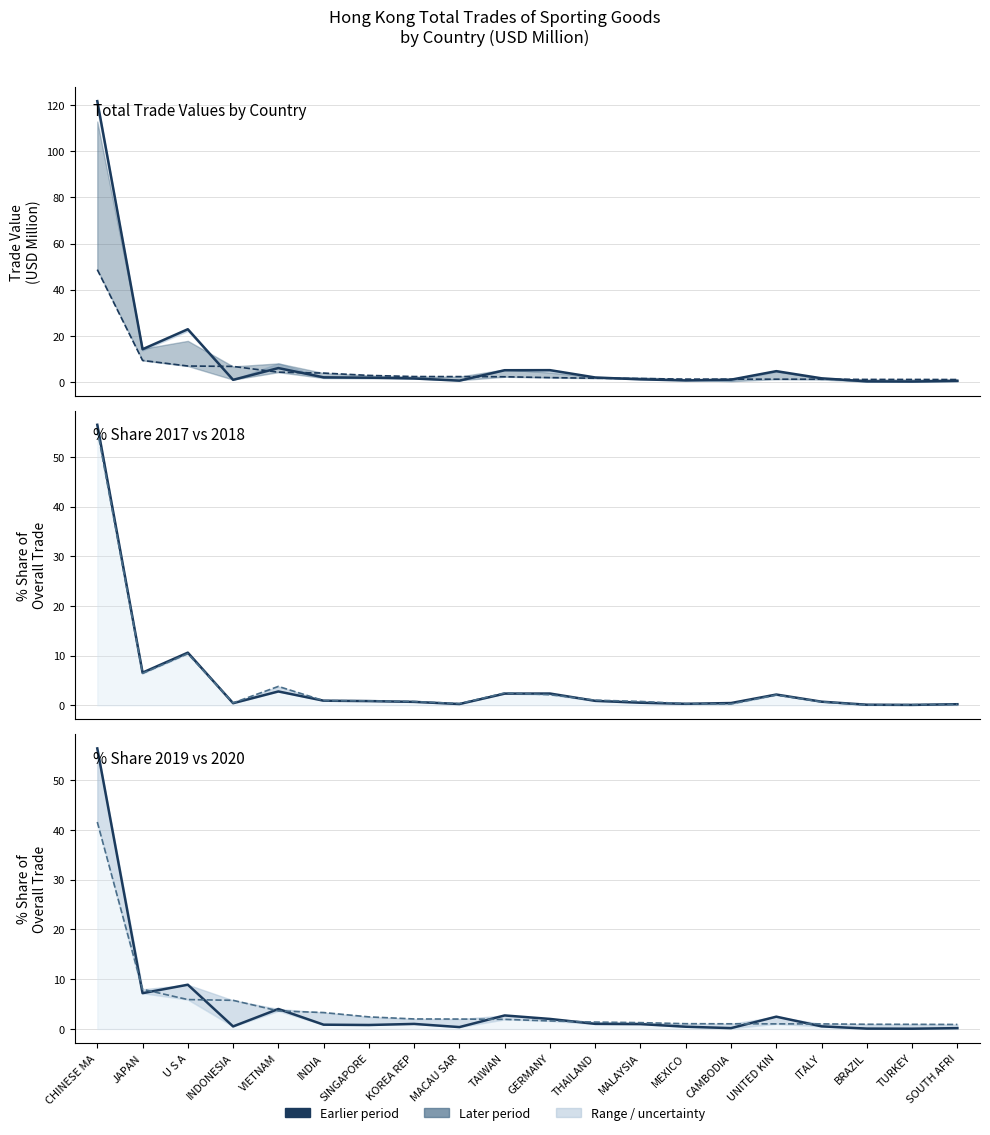

Which series has the largest total across all categories?

201912 % Share